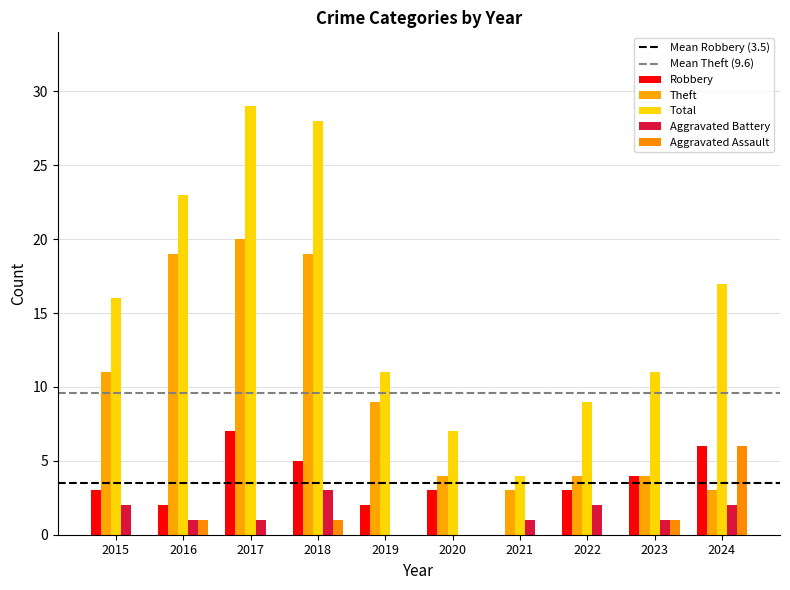

Between 2019 and 2016, which is larger?

2016